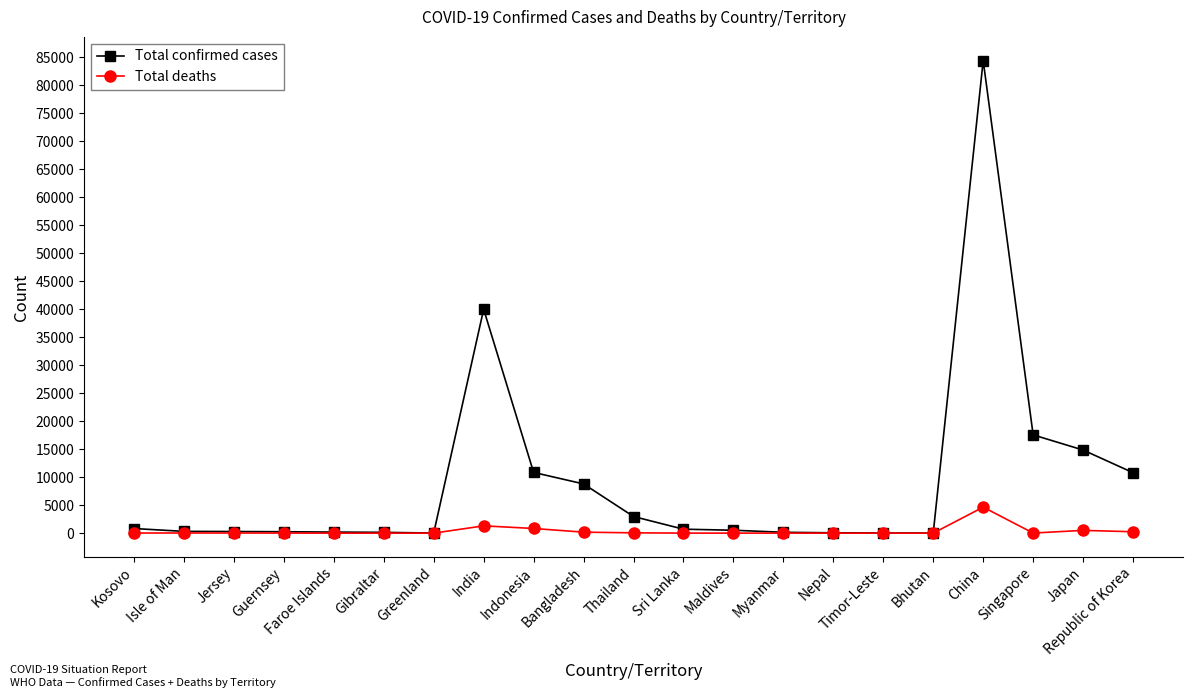

At how many categories does at least one series exceed 2160?

8